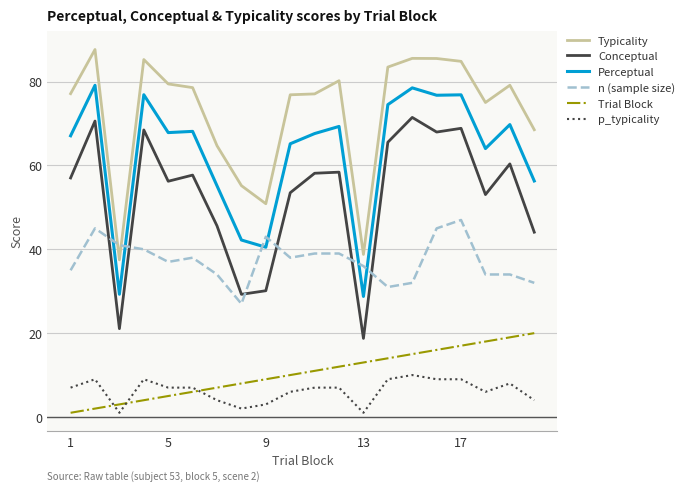

What is the greatest value displayed?

87.7